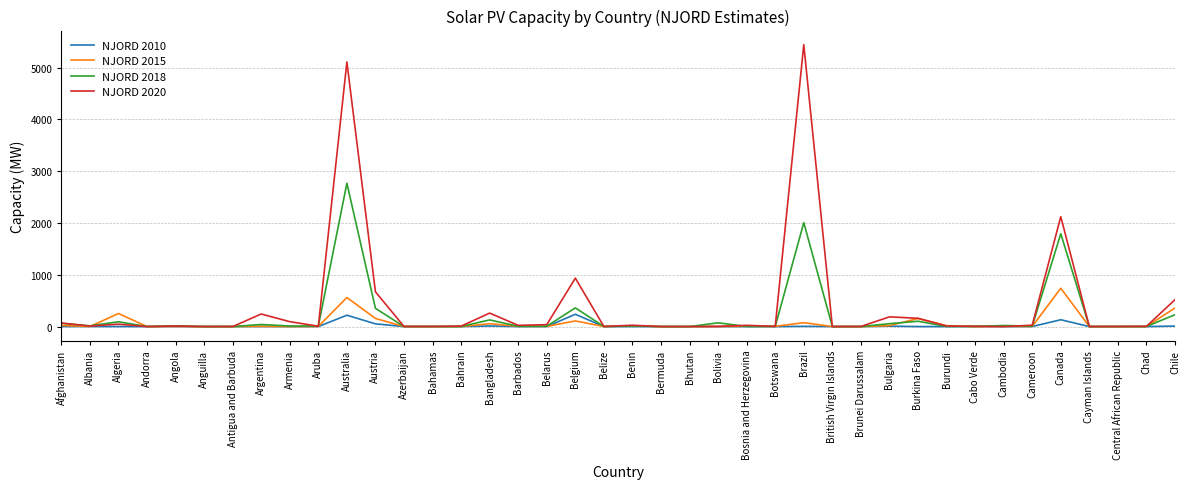

At which category is the sum across all series the highest?

Australia